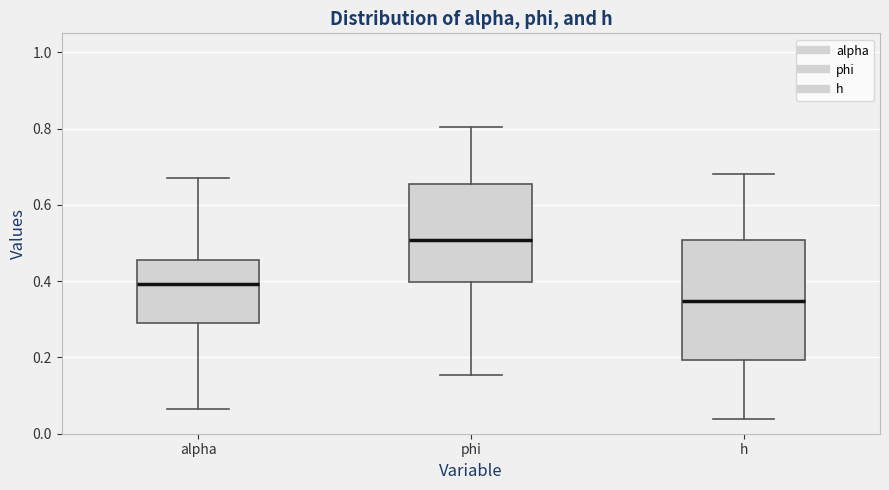

Reading left to right, read every box against the y-axis: the position of its median line, the range the box covers, and the ends of its whiskers. The values are not printed on the chart, so give them approximately, as read against the axis.

alpha: median 0.40, box 0.28 to 0.46, whiskers 0.06 to 0.68
phi: median 0.50, box 0.40 to 0.66, whiskers 0.16 to 0.80
h: median 0.34, box 0.20 to 0.50, whiskers 0.04 to 0.68